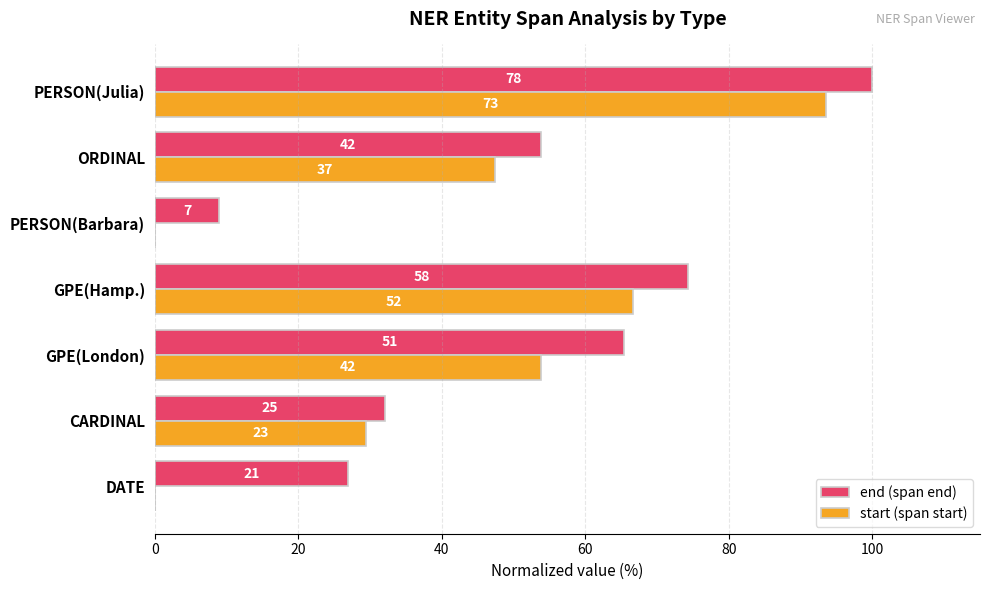

What are all the series names shown in the legend?

end (span end), start (span start)